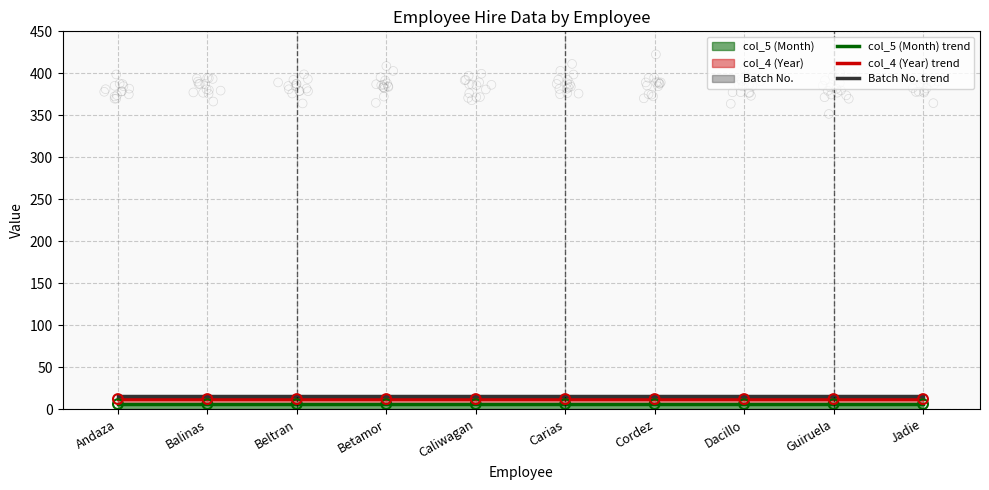

Which series has the largest total across all categories?

Batch No. trend